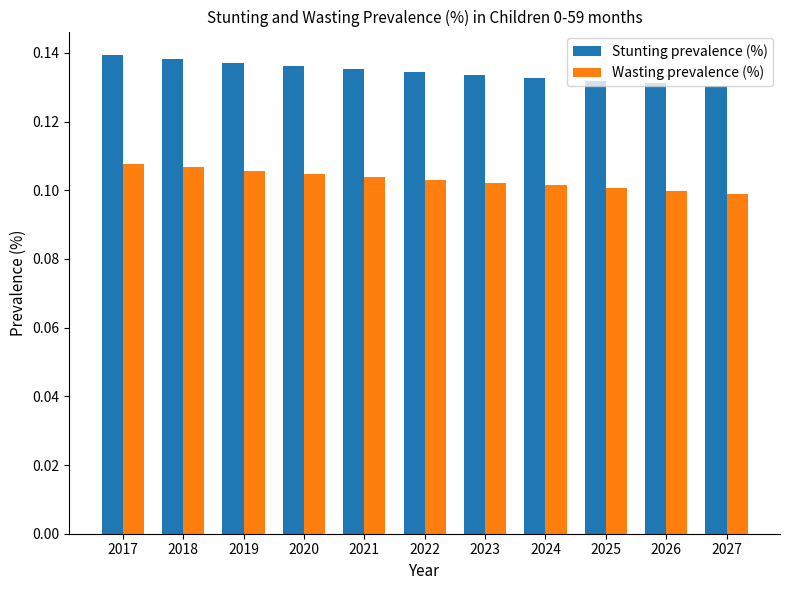

Which series changed the most between 2018 and 2025?

Stunting prevalence (%)